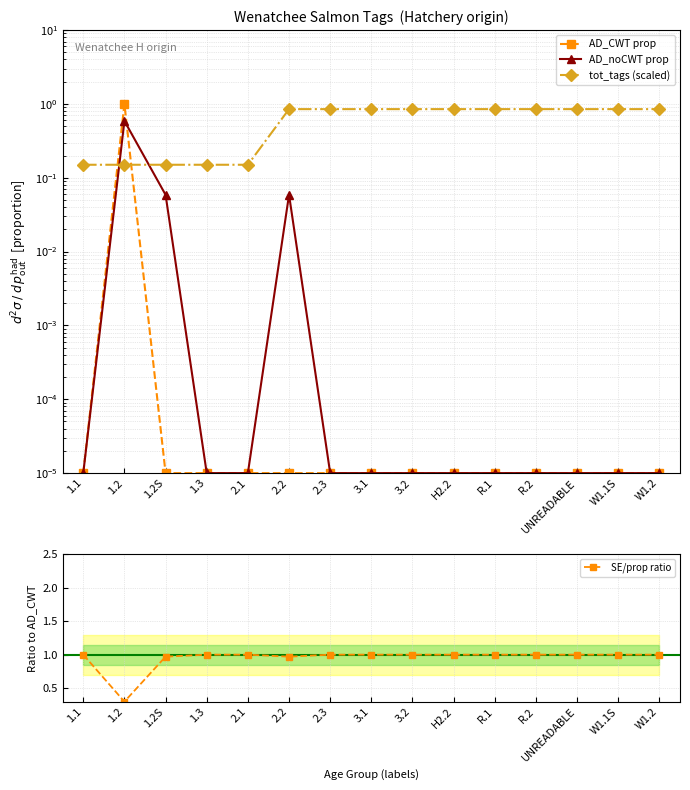

Rank the categories by tot_tags (scaled) value from highest to lowest.

2.2, 2.3, 3.1, 3.2, H2.2, R.1, R.2, UNREADABLE, W1.1S, W1.2, 1.1, 1.2, 1.2S, 1.3, 2.1